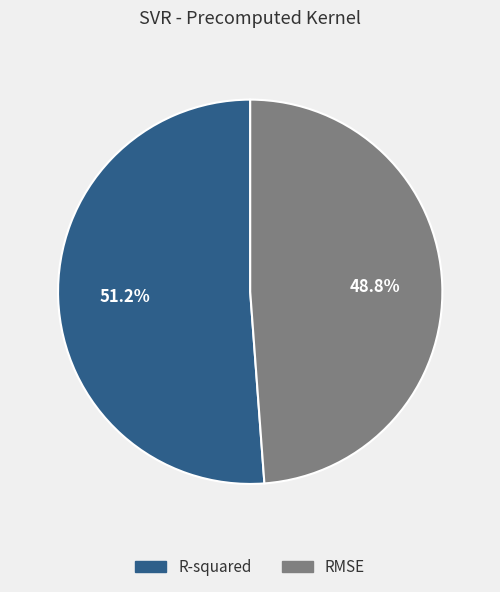

Is the sum of R-squared and RMSE greater than half?

Yes